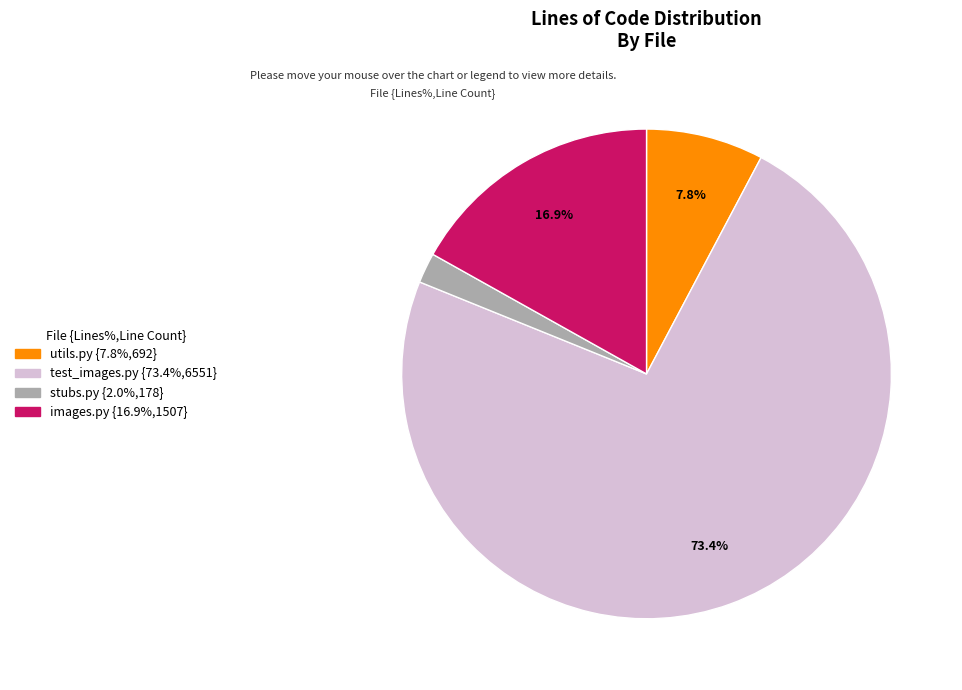

To the nearest percent, what is the average slice percentage?

25%